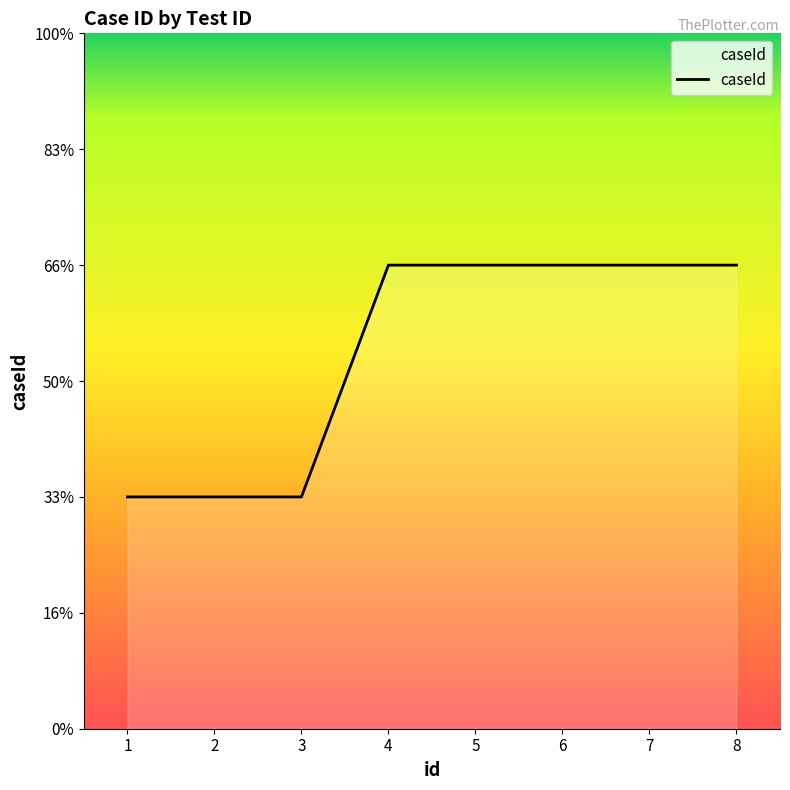

List the labels in order of value, largest first.

4, 5, 6, 7, 8, 1, 2, 3